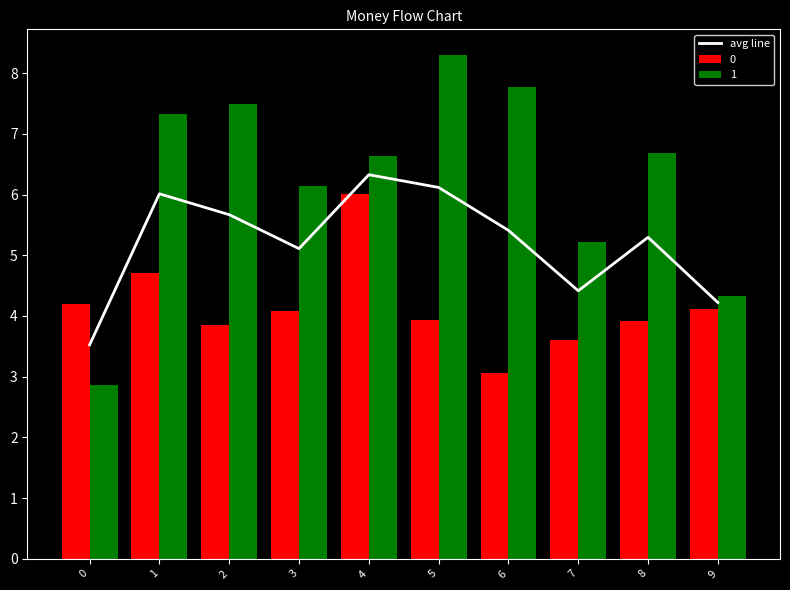

Where is the data nearest to the value 4?

9